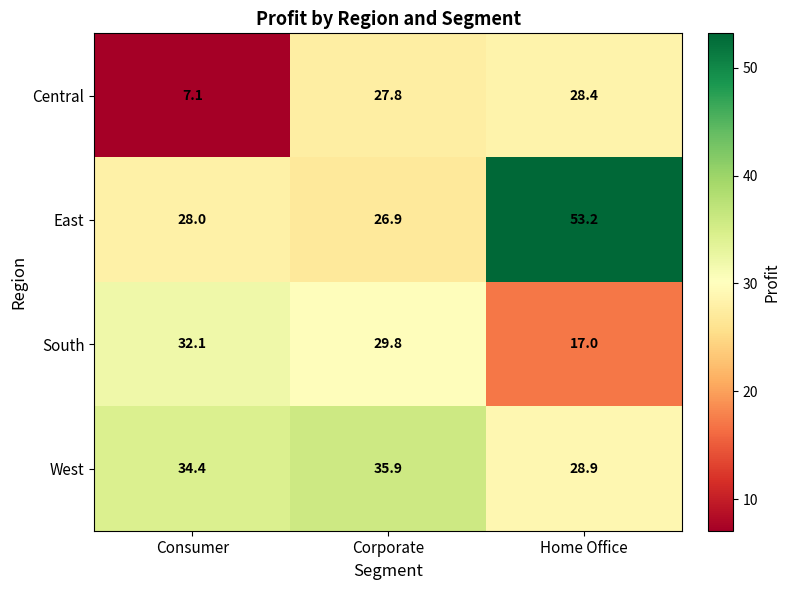

Read the West value at Home Office.

28.9